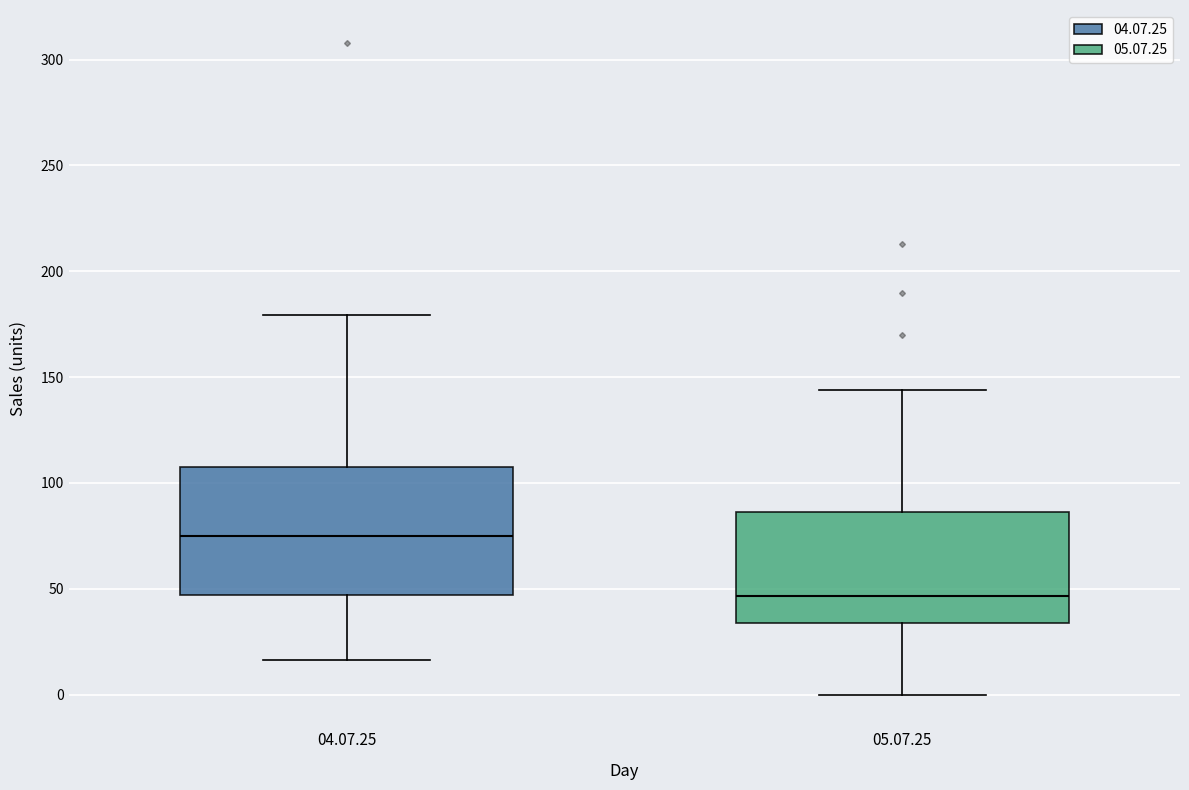

Where is the upper edge of the box for 04.07.25 on the y-axis? The values are not printed on the chart, so give them approximately, as read against the axis.

110